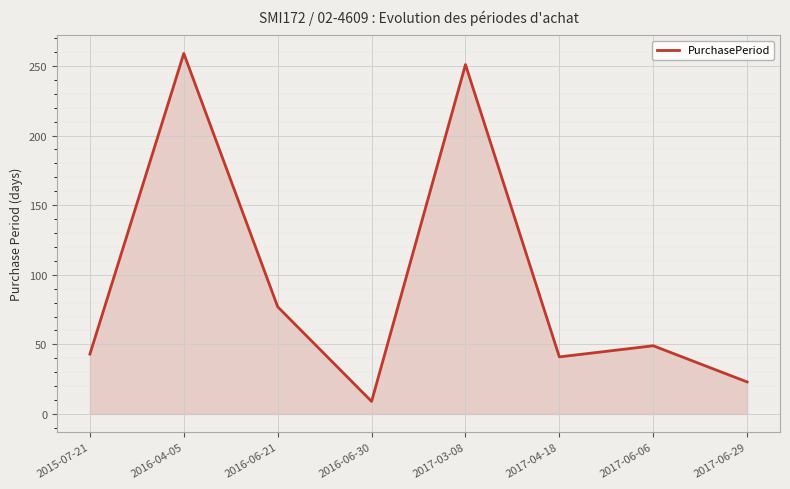

Where is the data nearest to the value 134?

2016-06-21